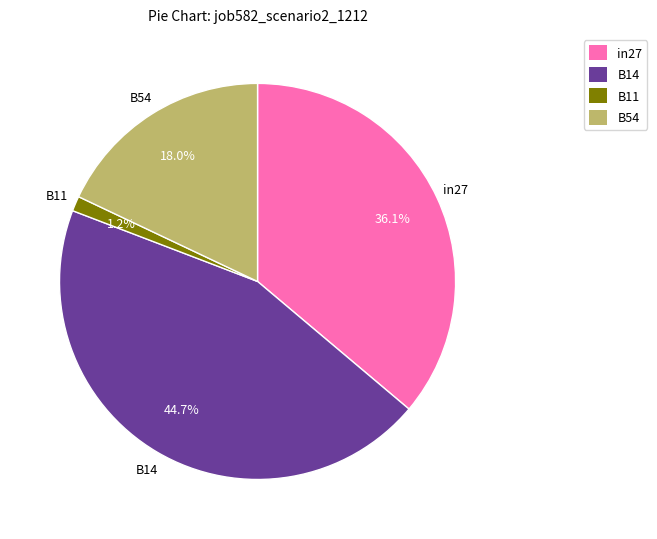

How many slices are in this pie chart?

4